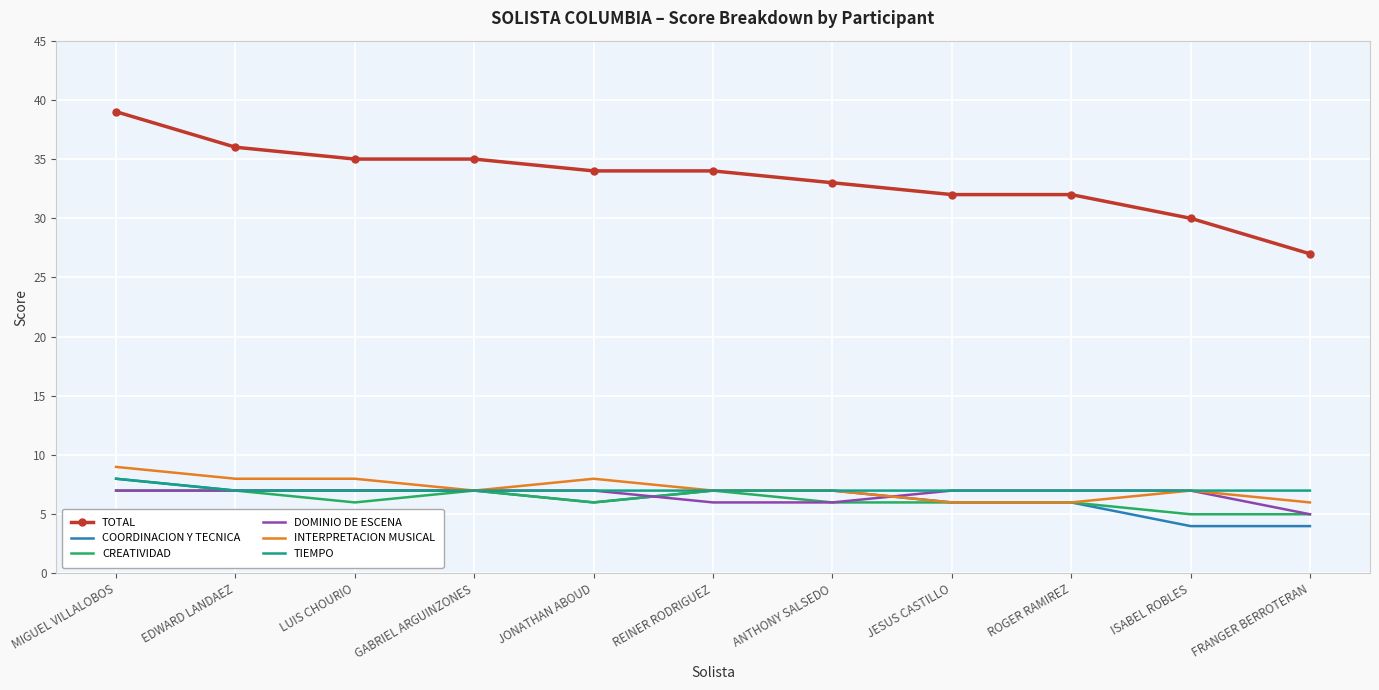

At how many categories does at least one series exceed 18?

11